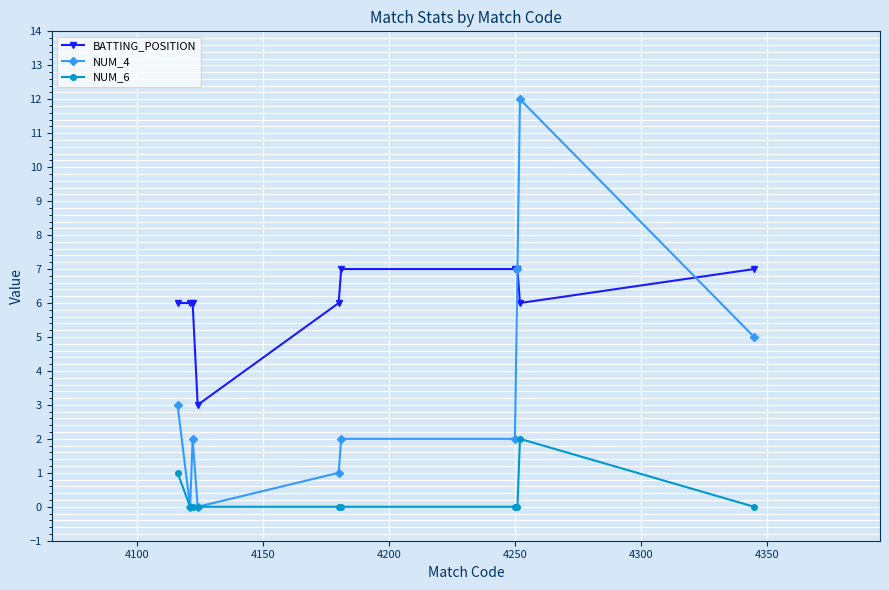

Which series has the widest spread of values?

NUM_4